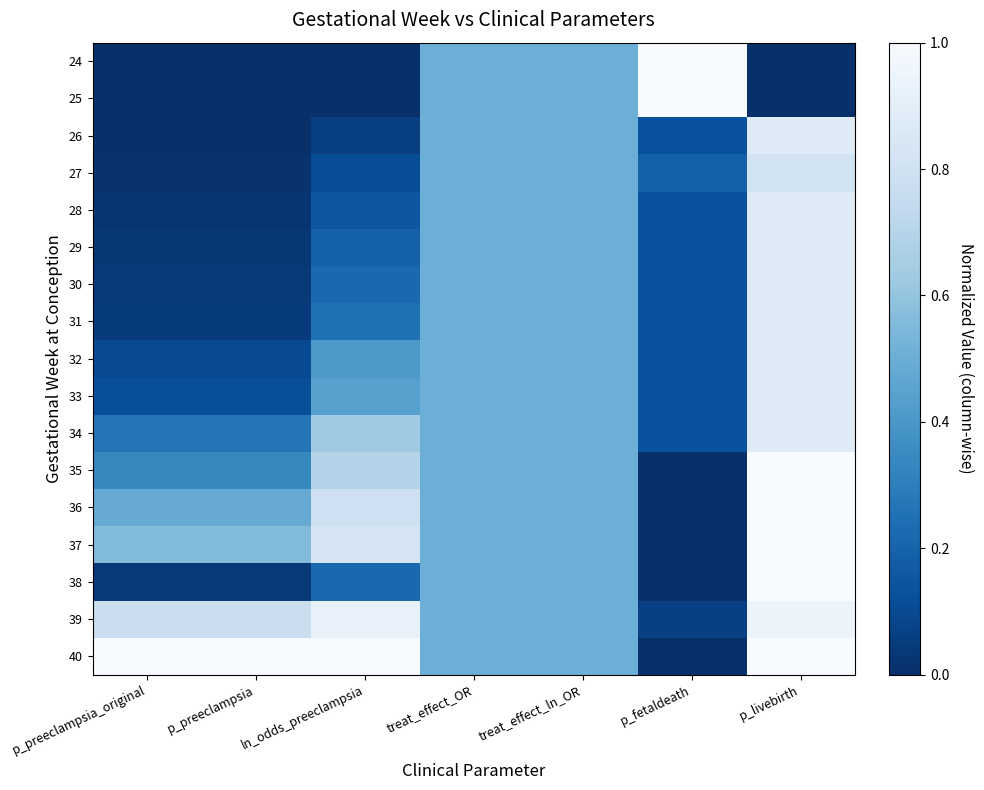

Which series has the largest total across all categories?

40